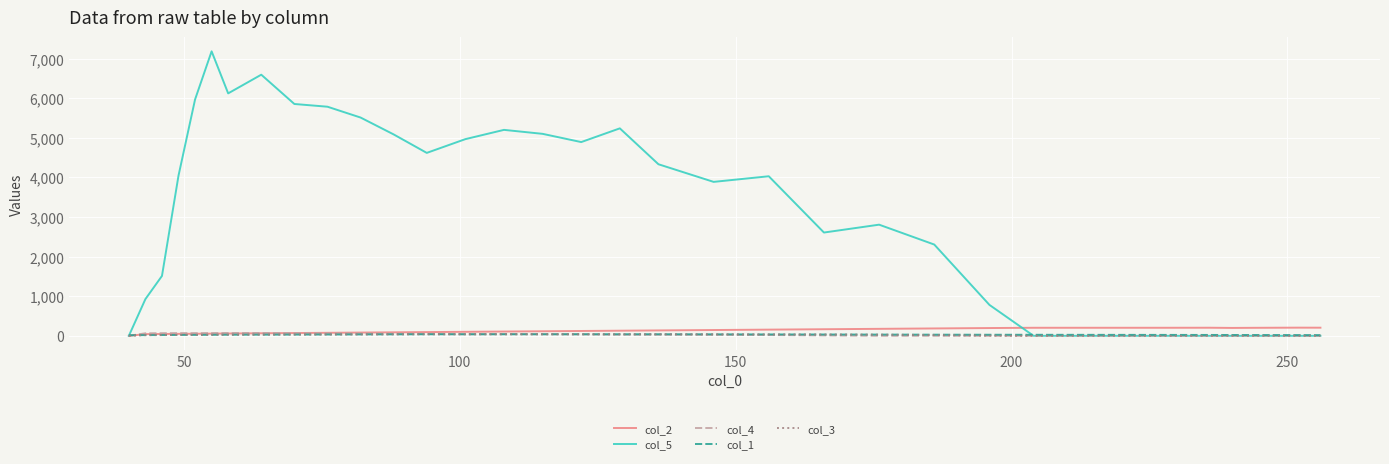

Which series has the largest range (max minus min)?

col_5